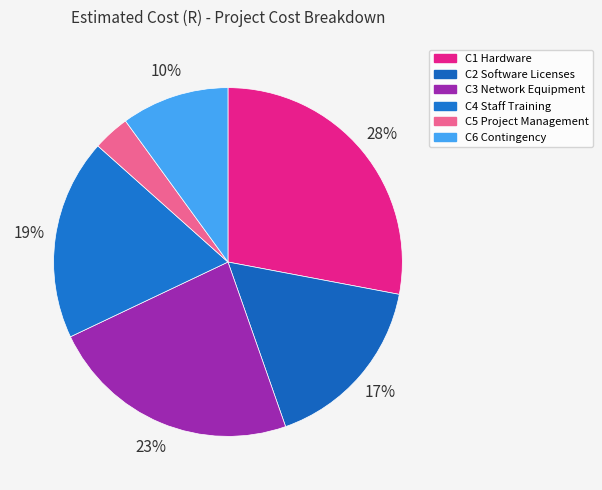

Rank the categories by value from highest to lowest.

C1 Hardware, C3 Network Equipment, C4 Staff Training, C2 Software Licenses, C6 Contingency, C5 Project Management